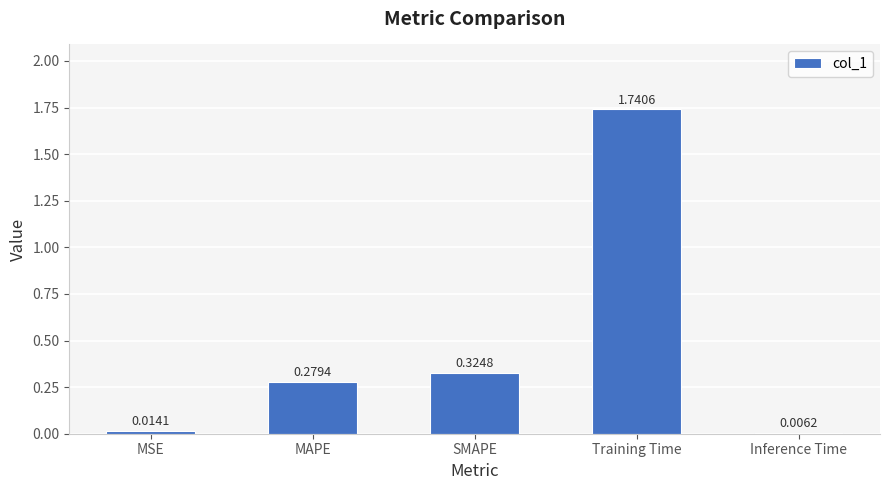

What is the change in value from SMAPE to Inference Time?

-0.3